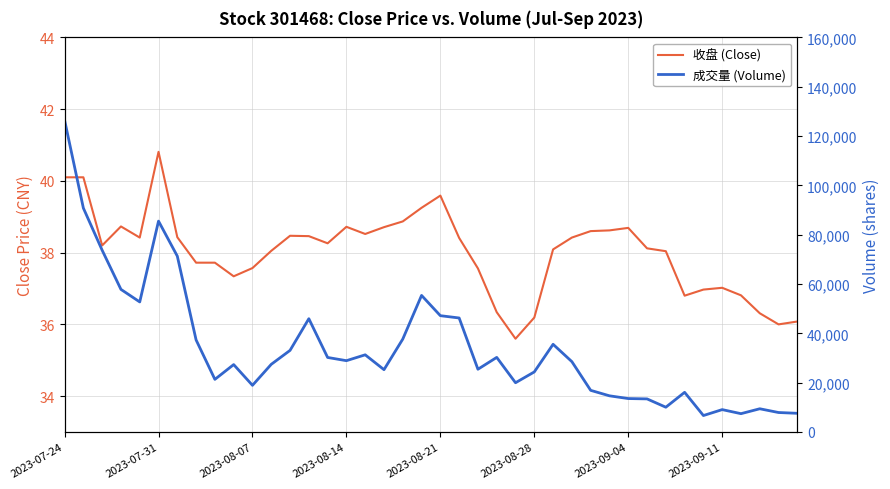

What is the minimum value for 收盘 (Close)?

35.6